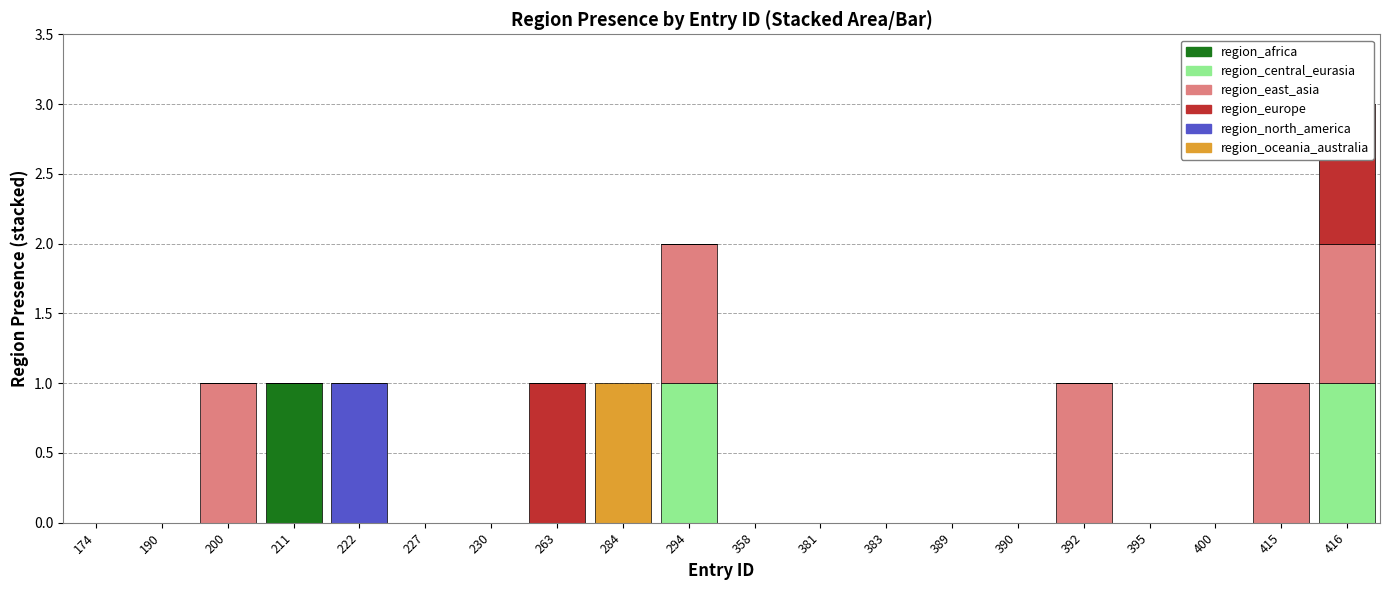

At 222, list the series in order from smallest to largest.

region_africa, region_central_eurasia, region_east_asia, region_europe, region_oceania_australia, region_north_america